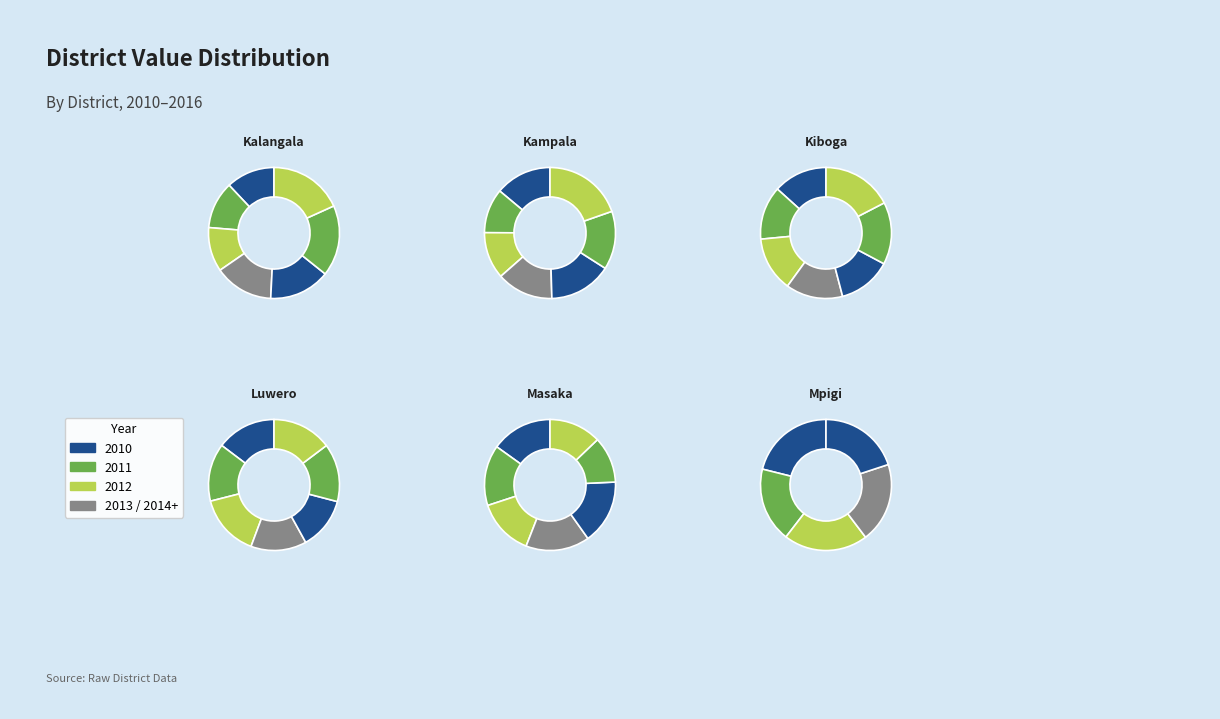

To the nearest percent, what portion does 2014 represent?

15%